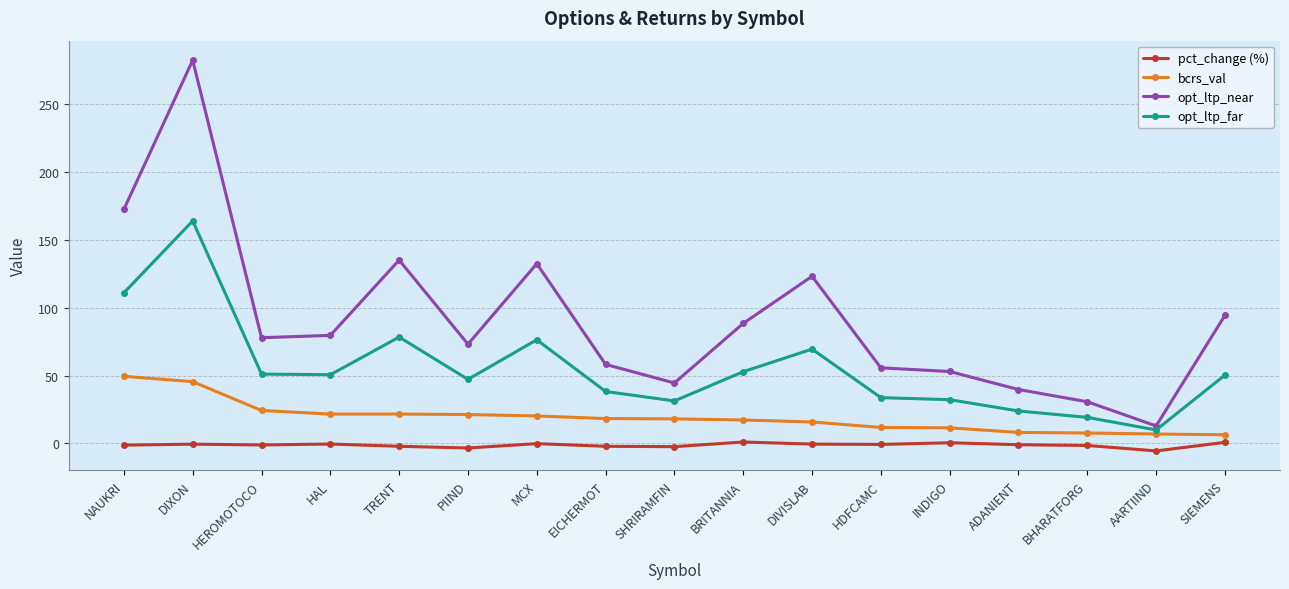

At which category does opt_ltp_near reach its first local peak?

DIXON